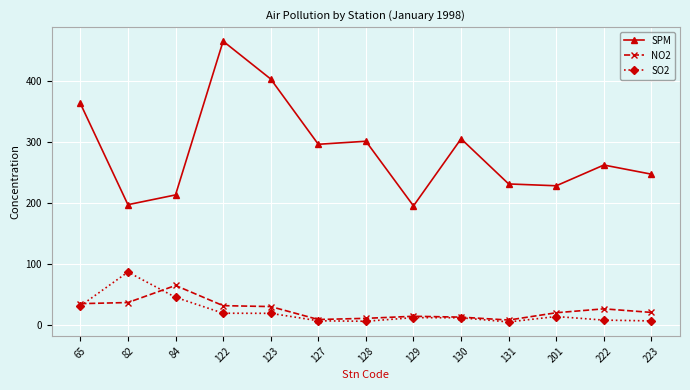

What is the difference between the SPM values at 84 and 122?

252.0